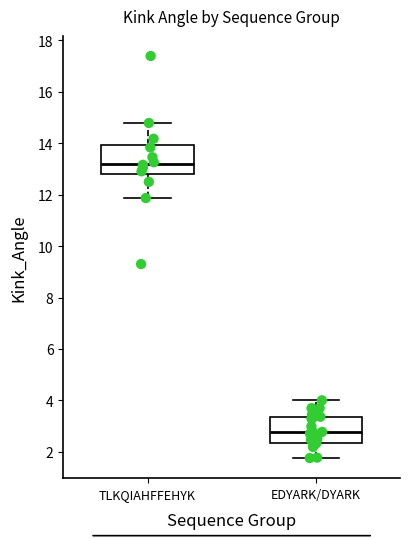

Reading left to right, read every box against the y-axis: the position of its median line, the range the box covers, and the ends of its whiskers. The values are not printed on the chart, so give them approximately, as read against the axis.

TLKQIAHFFEHYK: median 13.2, box 12.8 to 14.0, whiskers 11.8 to 14.8
EDYARK/DYARK: median 2.8, box 2.4 to 3.4, whiskers 1.8 to 4.0